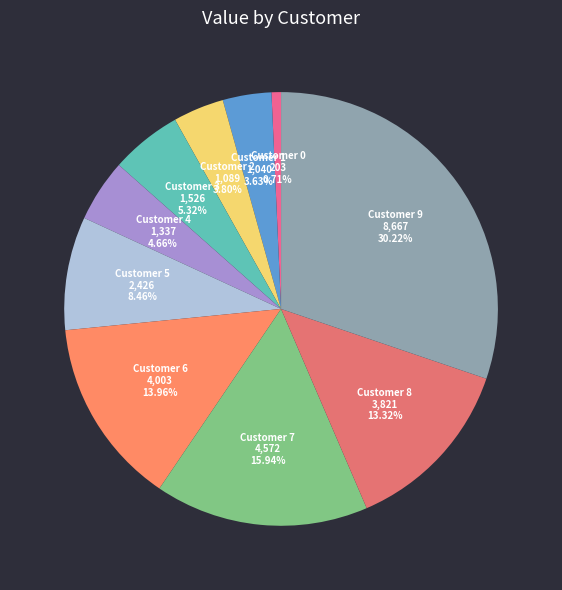

How many segments does this pie chart have?

10